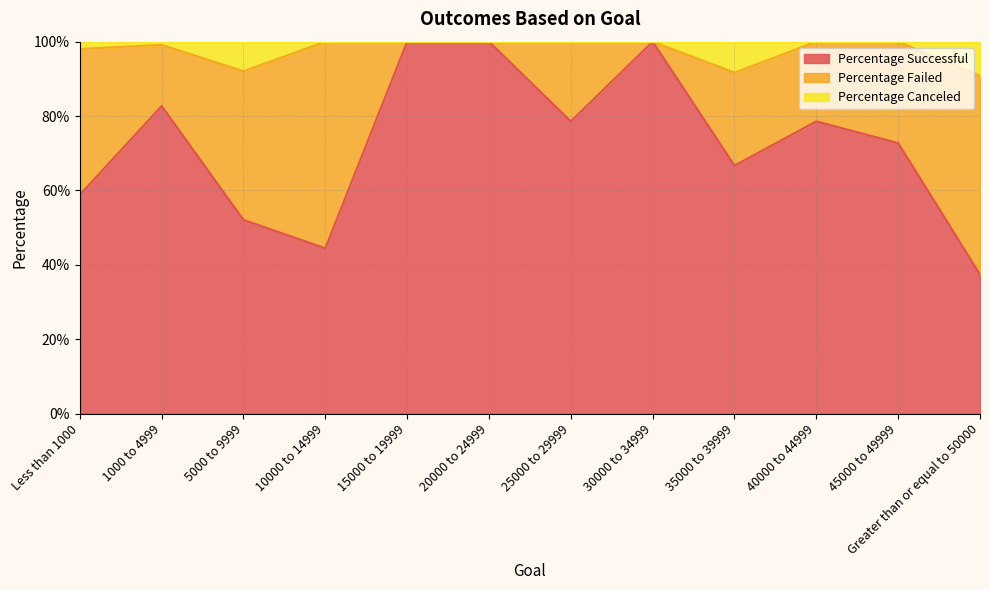

What are all the series names shown in the legend?

Percentage Successful, Percentage Failed, Percentage Canceled